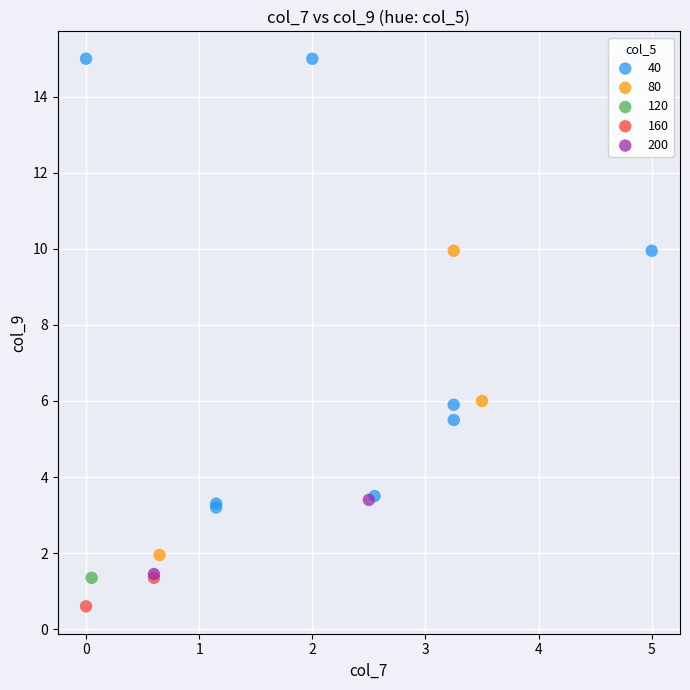

What are all the series names shown in the legend?

40, 80, 120, 160, 200